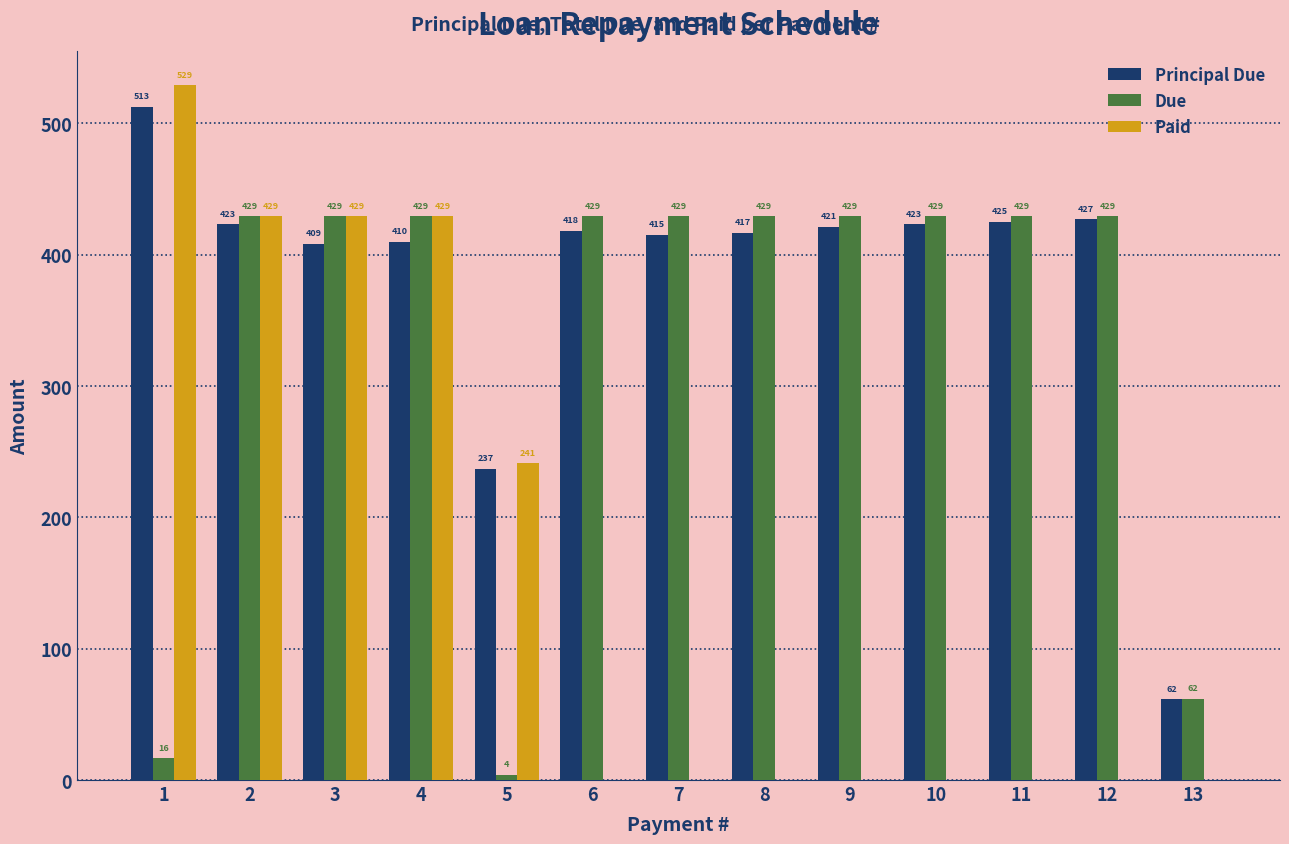

Where does the Due series first go above 429?

2